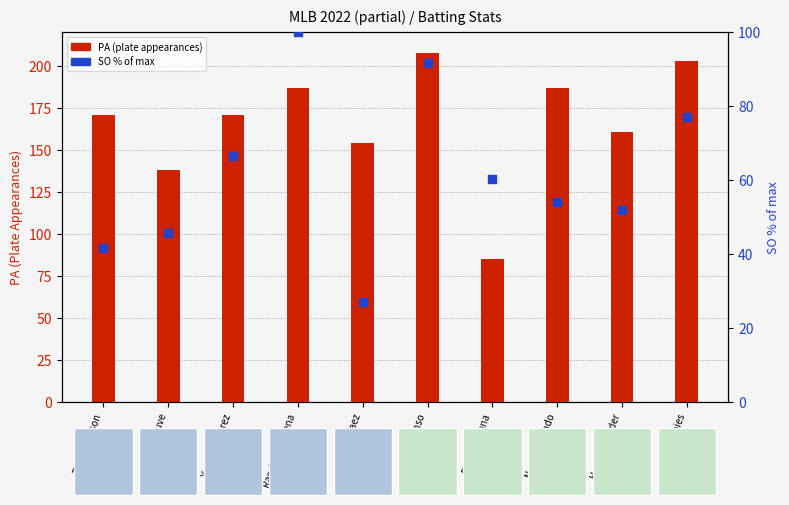

Which series has the widest spread of Y values?

PA (plate appearances)